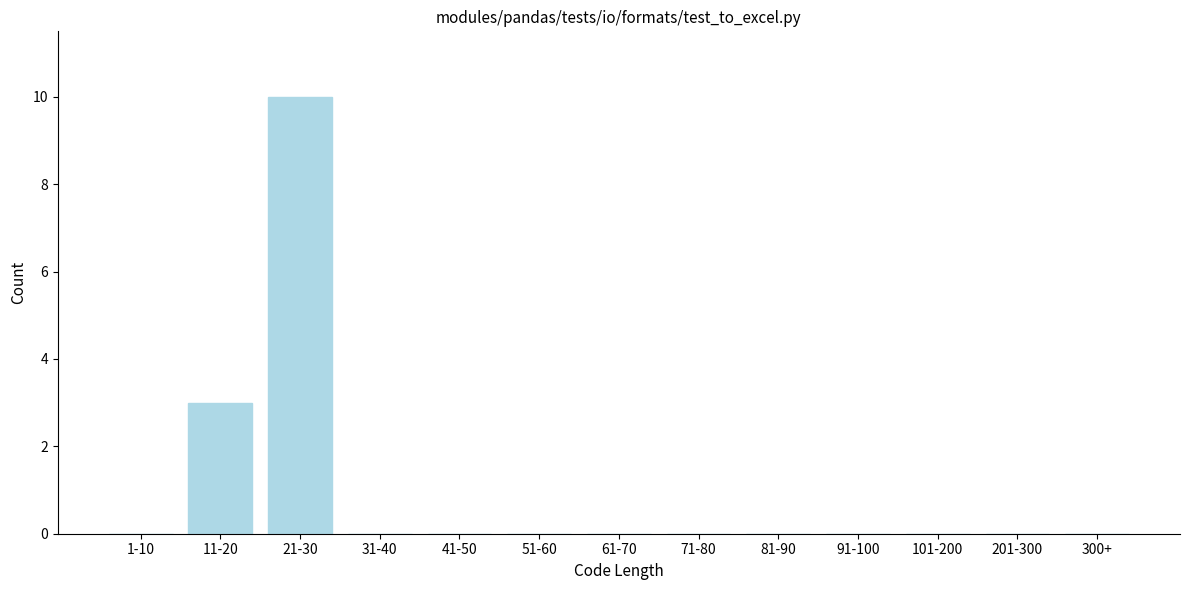

Reading left to right, extract all data points from this chart.

1-10=0	11-20=3	21-30=10	31-40=0	41-50=0	51-60=0	61-70=0	71-80=0	81-90=0	91-100=0	101-200=0	201-300=0	300+=0